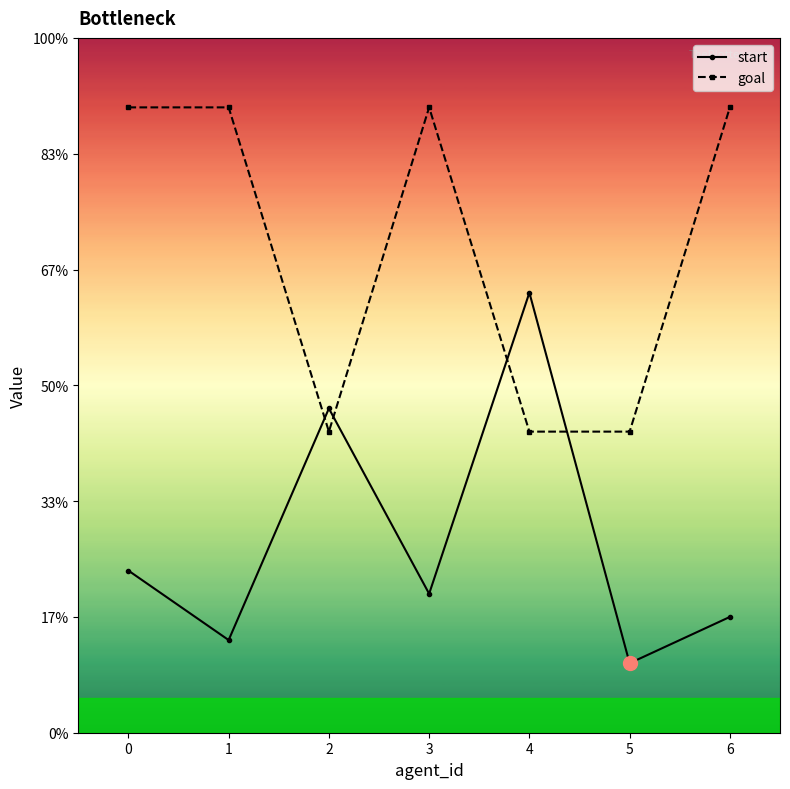

At which category does start reach its first local valley?

1